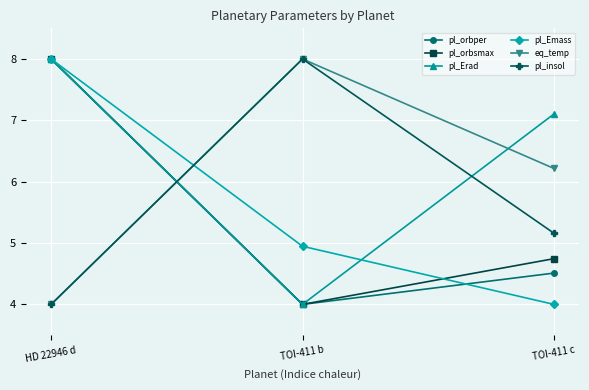

Which series has the largest total across all categories?

pl_Erad